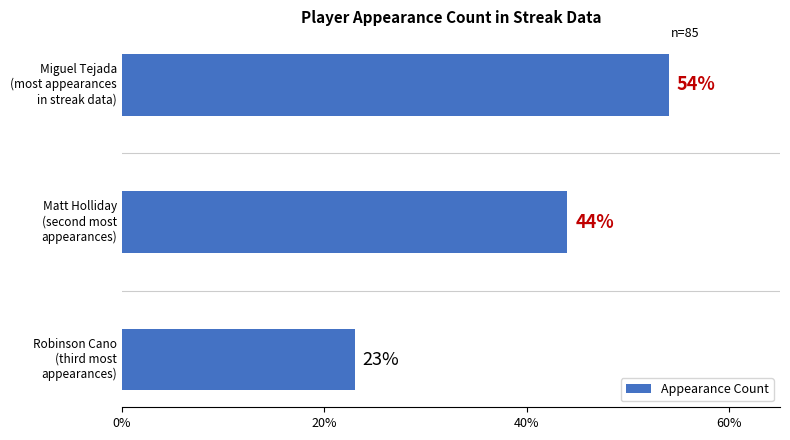

How many bars are there in total?

3